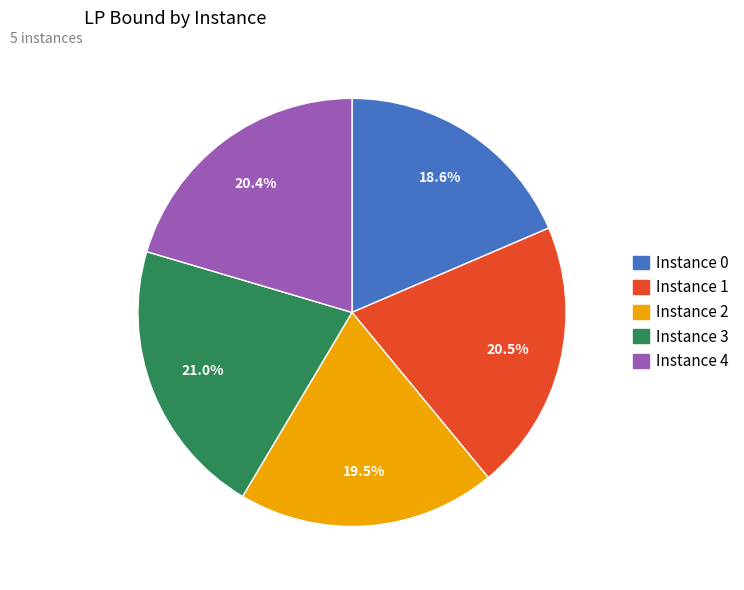

Count the number of slices in the pie.

5